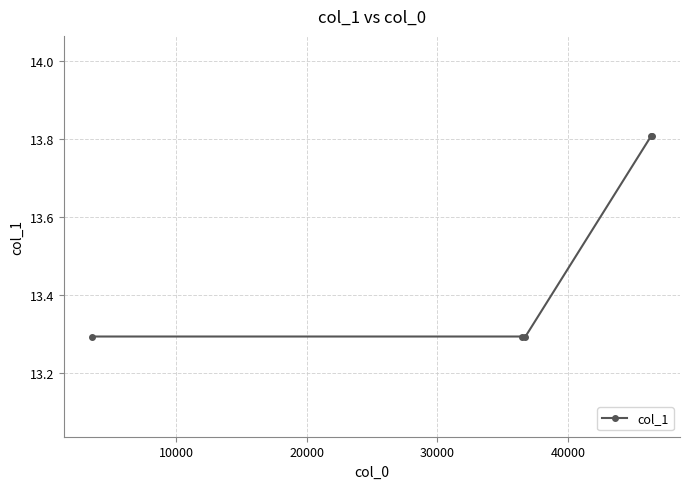

What is the average value?

13.5